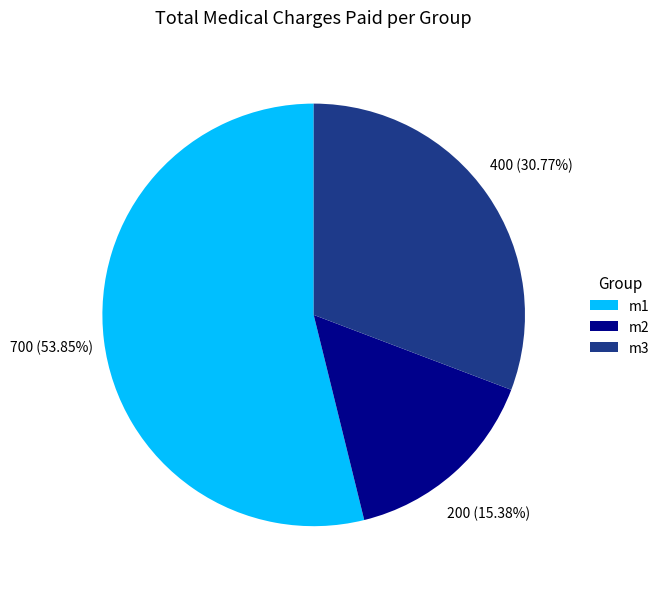

True or false: m3 accounts for 31% of the total.

True